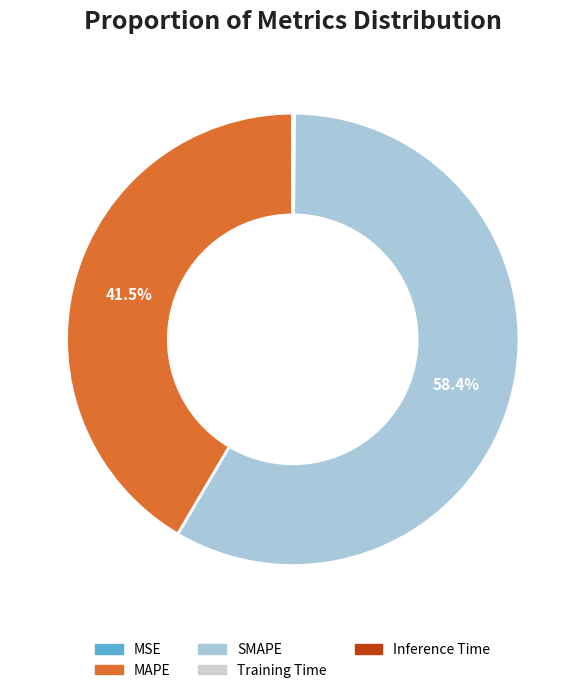

To the nearest percent, what is the difference between the largest and smallest slice percentages?

58%